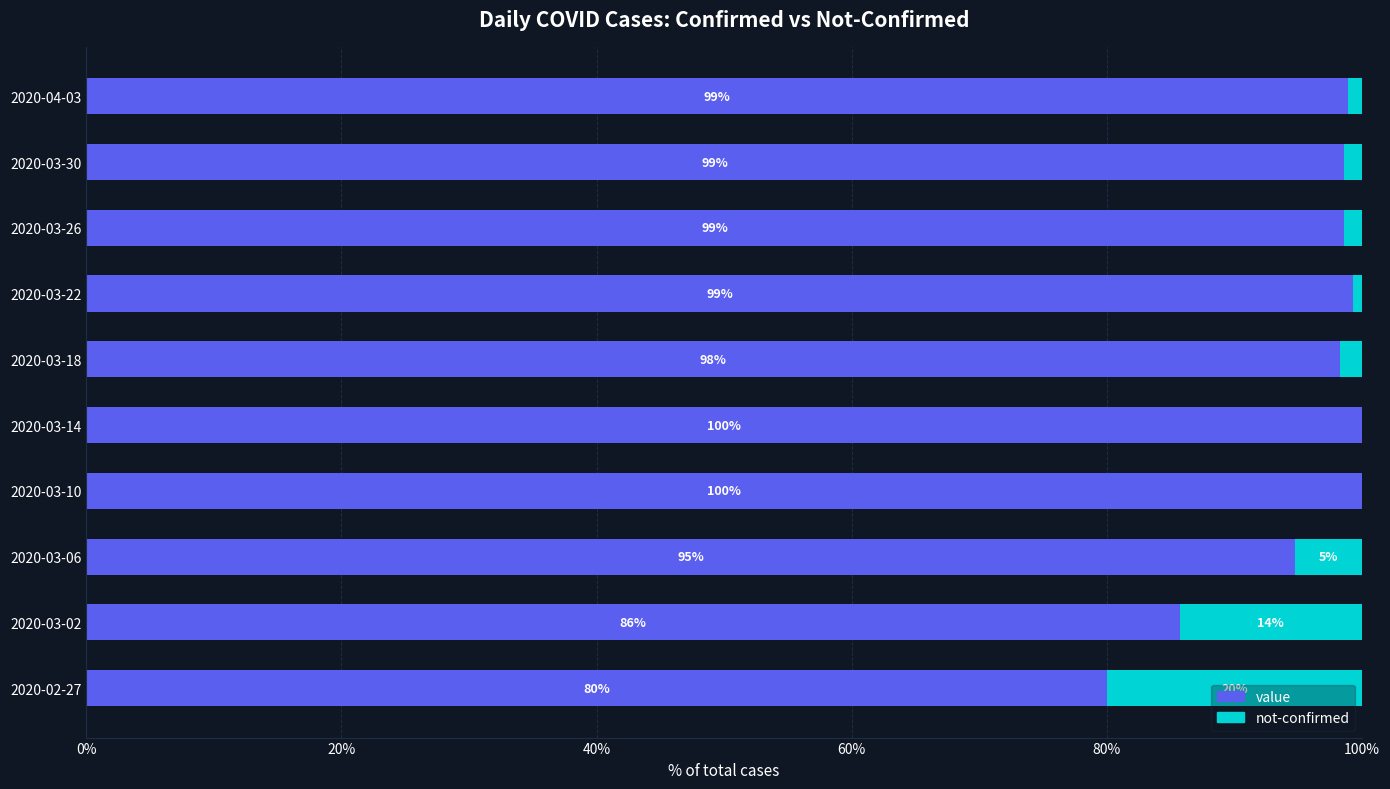

What is the total value across all series at 2020-03-22?

100.0